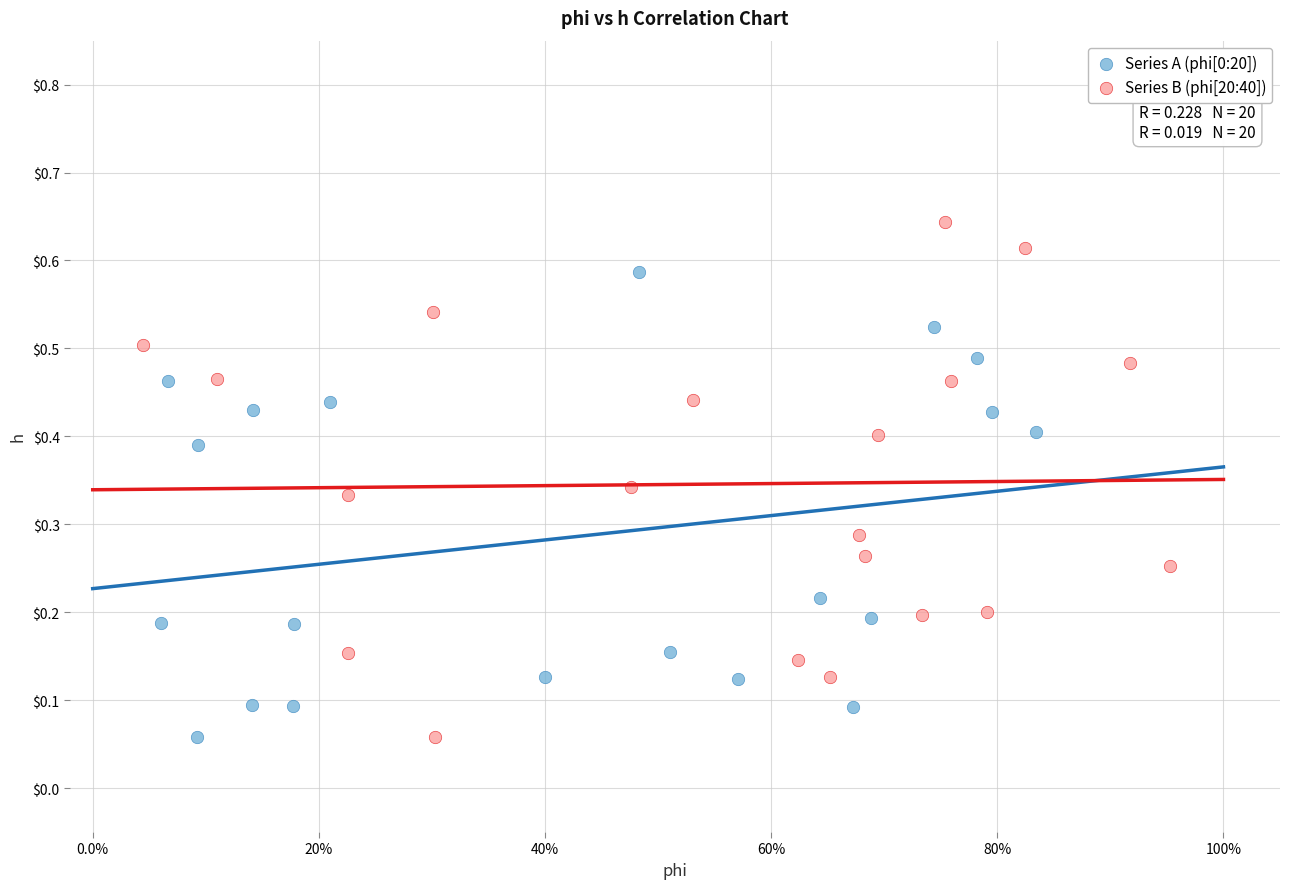

Which series contains the highest Y value?

Series B (phi[20:40])